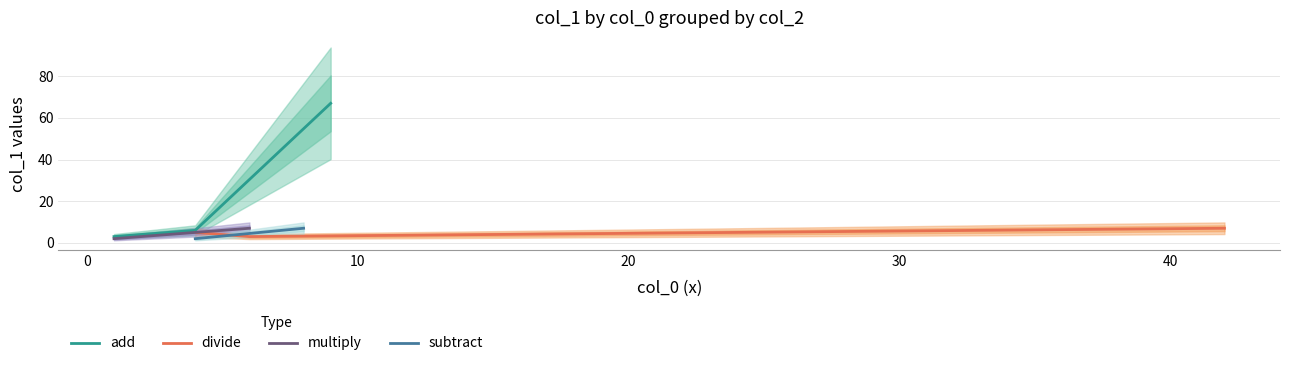

What is the sum of all divide values?

15